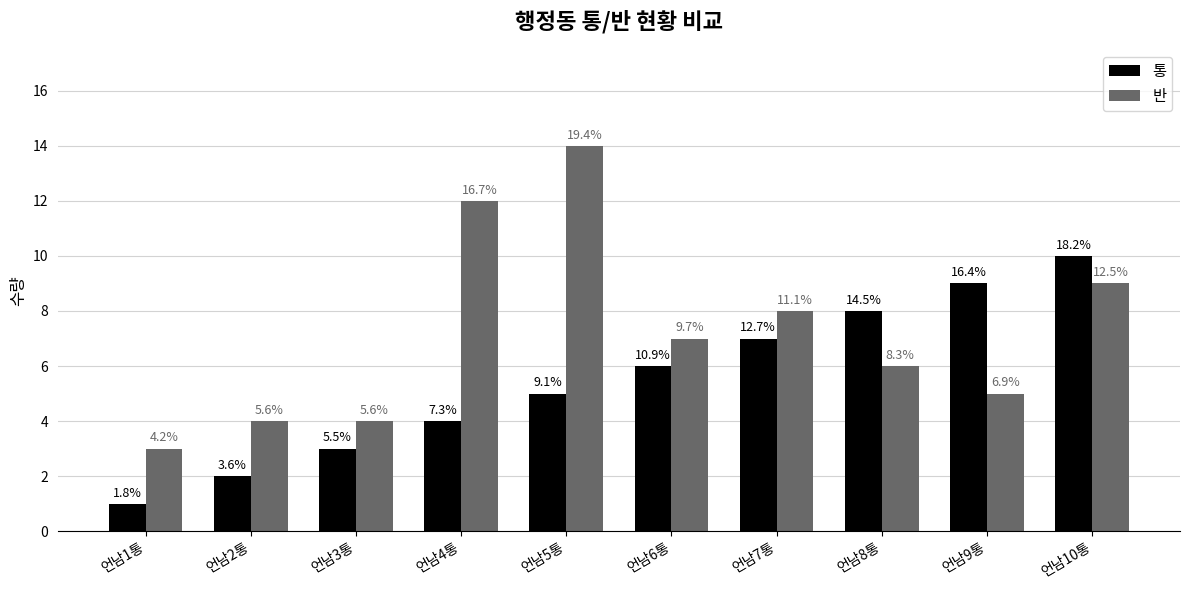

Rank the categories by 통 value from lowest to highest.

언남1통, 언남2통, 언남3통, 언남4통, 언남5통, 언남6통, 언남7통, 언남8통, 언남9통, 언남10통